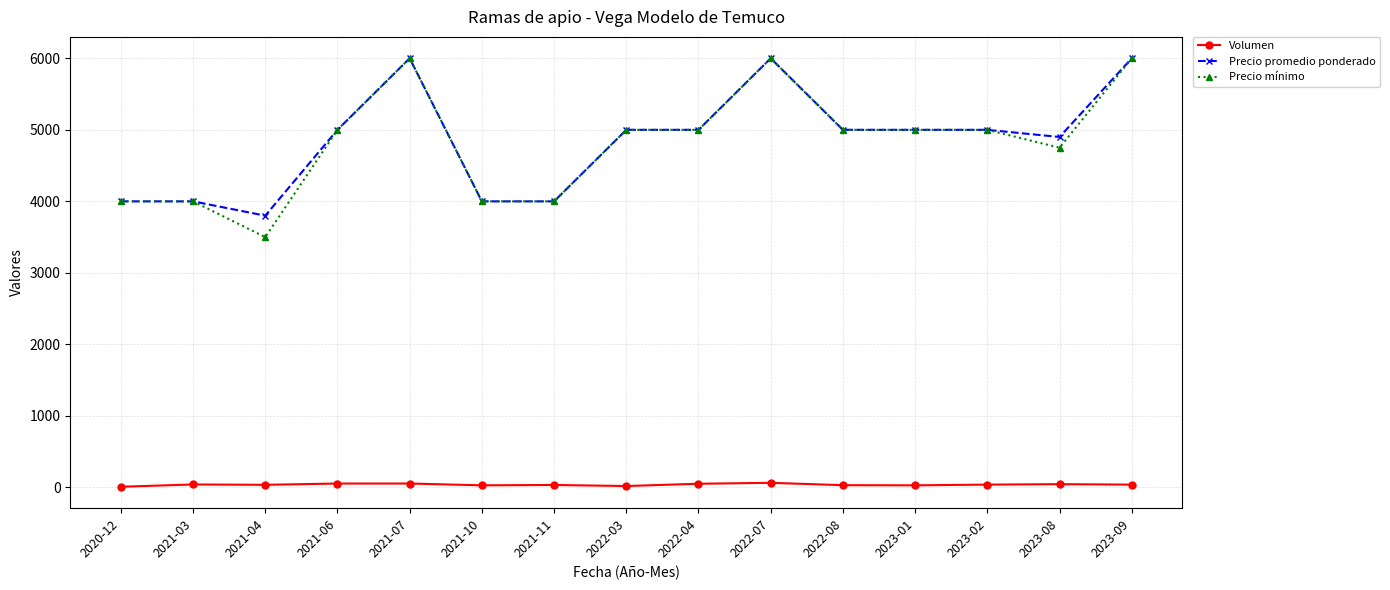

How many values in the Precio promedio ponderado series are below 5000?

6